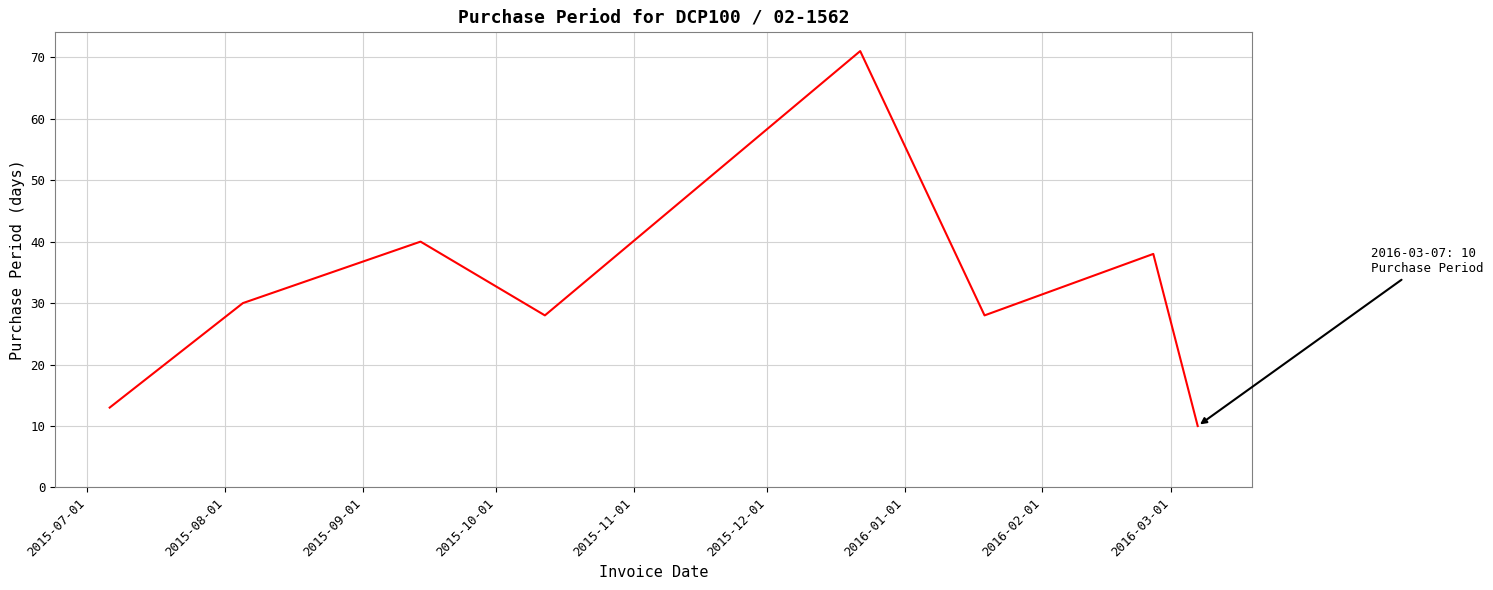

What is the minimum value shown in the chart?

10